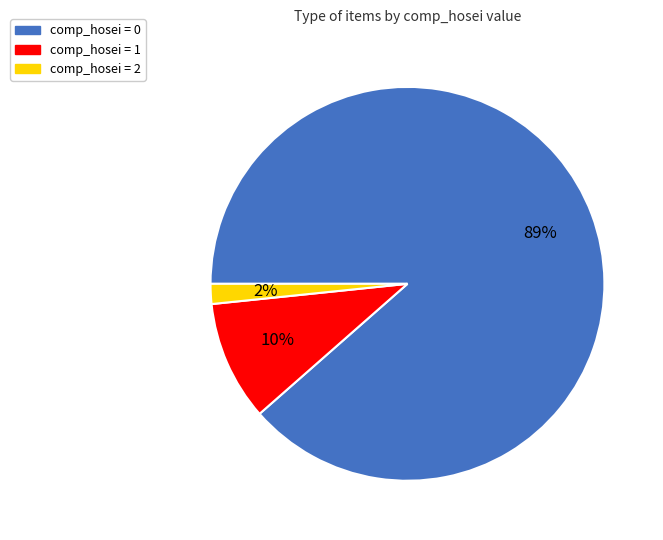

Rank the categories by value from lowest to highest.

comp_hosei = 2, comp_hosei = 1, comp_hosei = 0